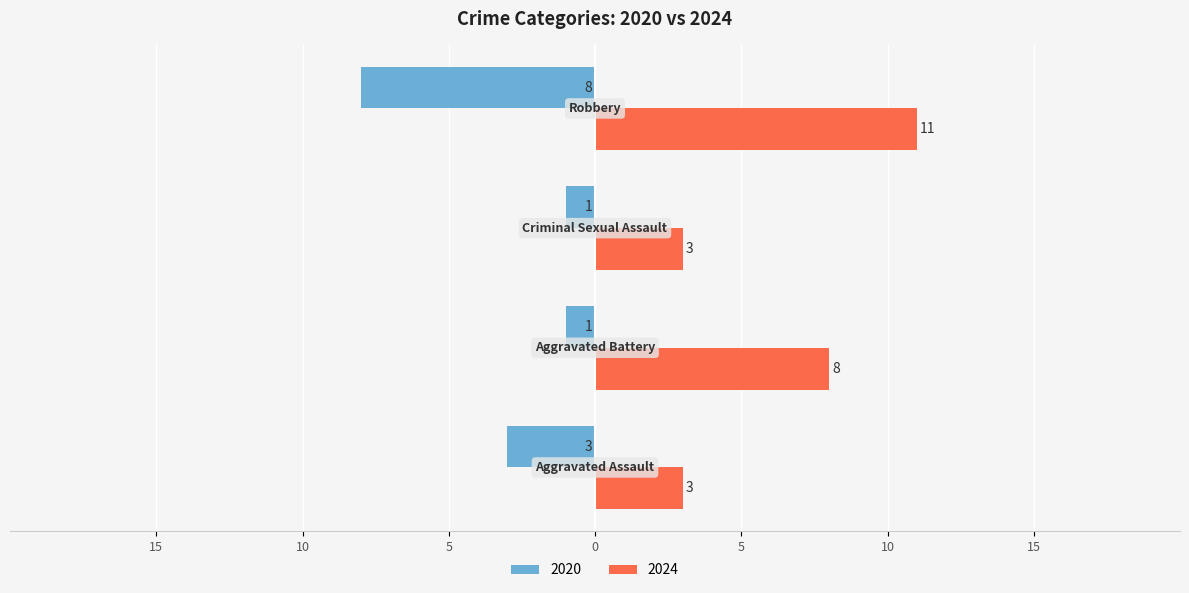

Which series has the widest spread of values?

Right (2024)